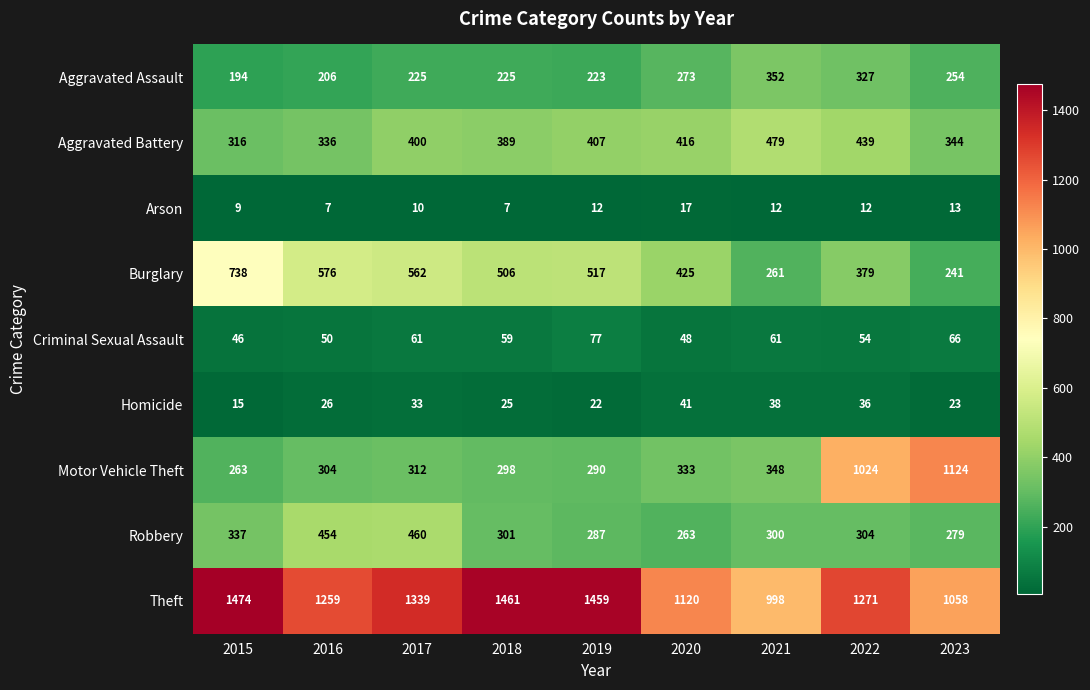

What is the average value of the Criminal Sexual Assault series?

58